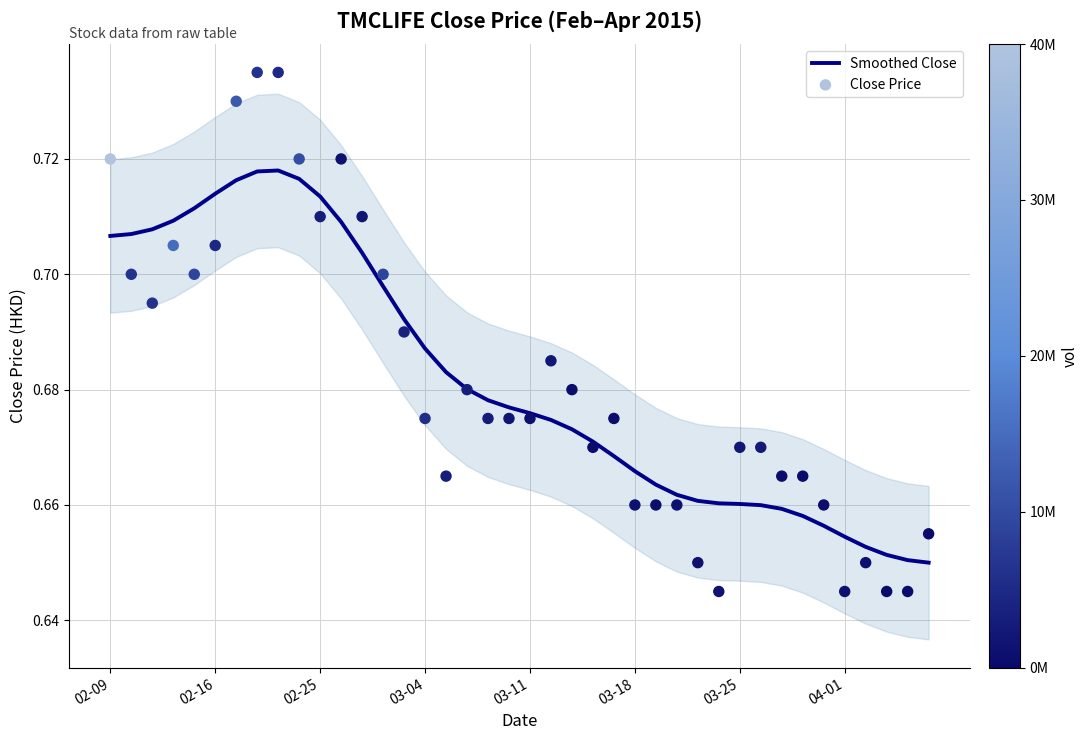

Which series has the widest spread of Y values?

Close Price